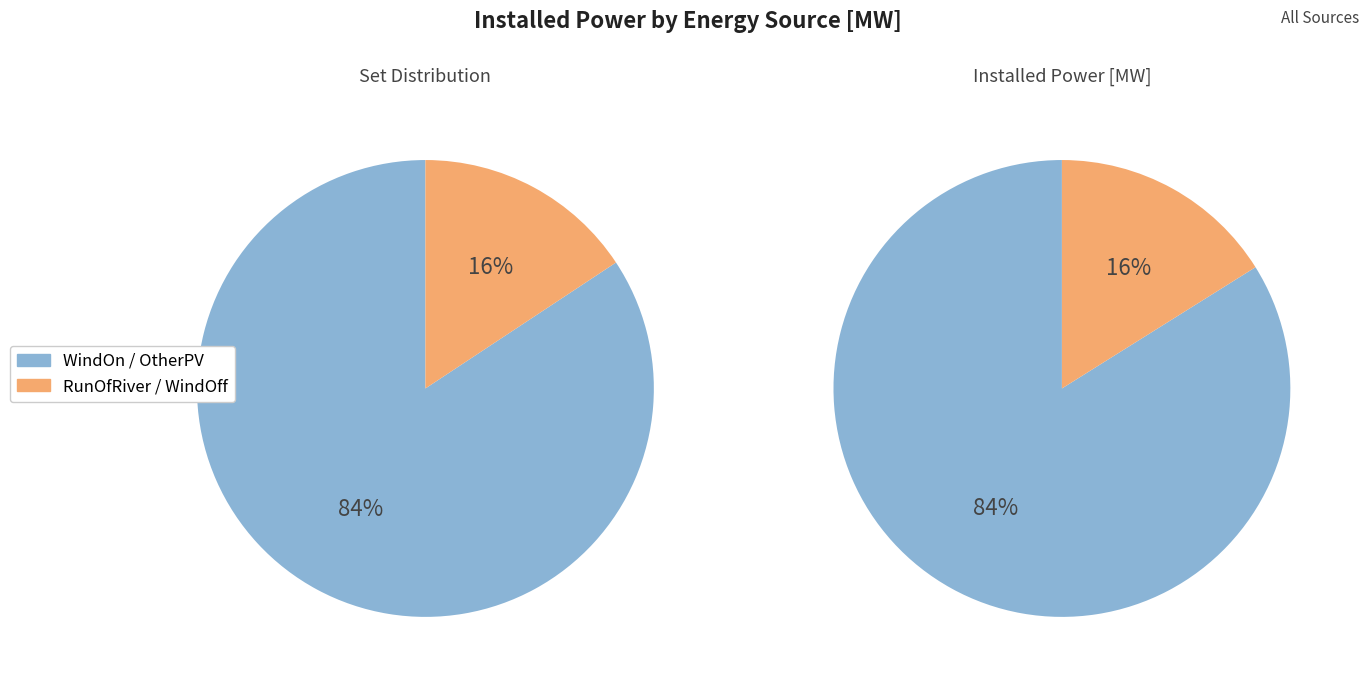

How many slices are in this pie chart?

4